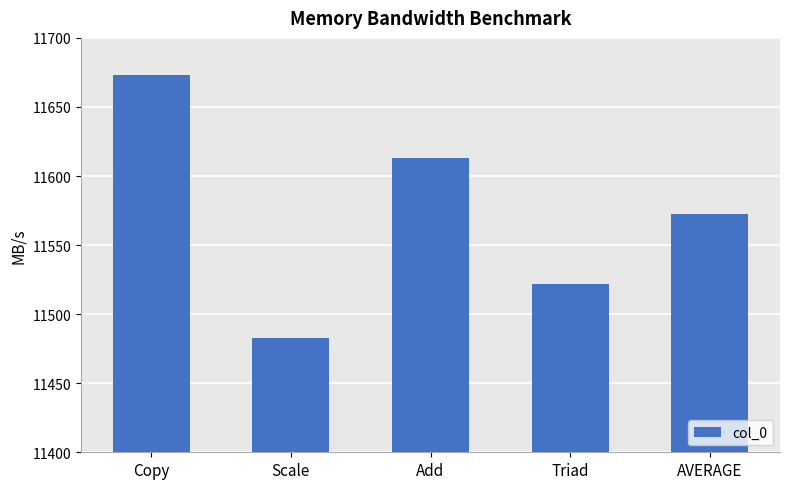

Reading left to right, list all the values displayed in this chart.

11673.1	11482.5	11613.1	11521.5	11572.6